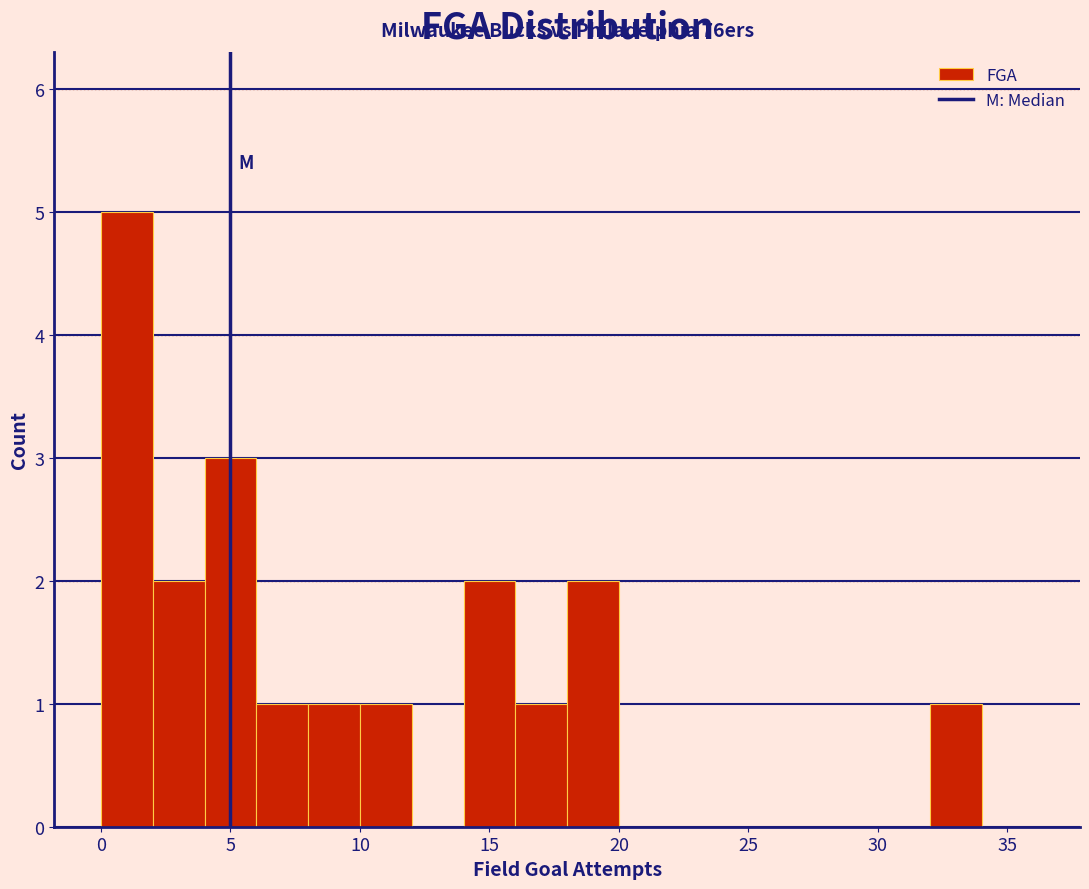

Which range on the x-axis has the tallest bar?

0 to 2